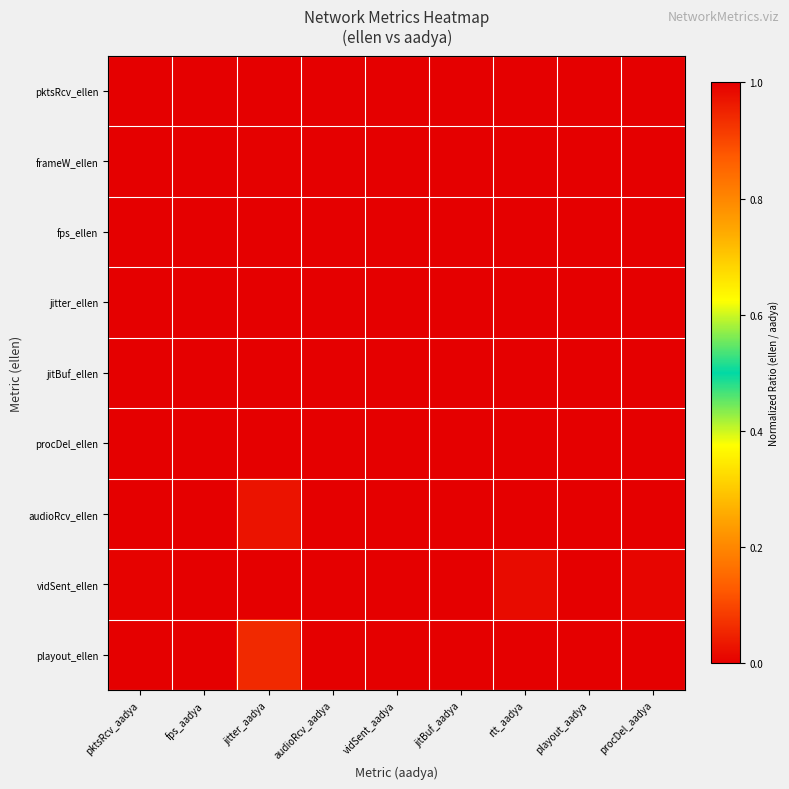

Between pktsRcv_aadya and jitter_aadya, which series saw the biggest shift?

vidSent_ellen